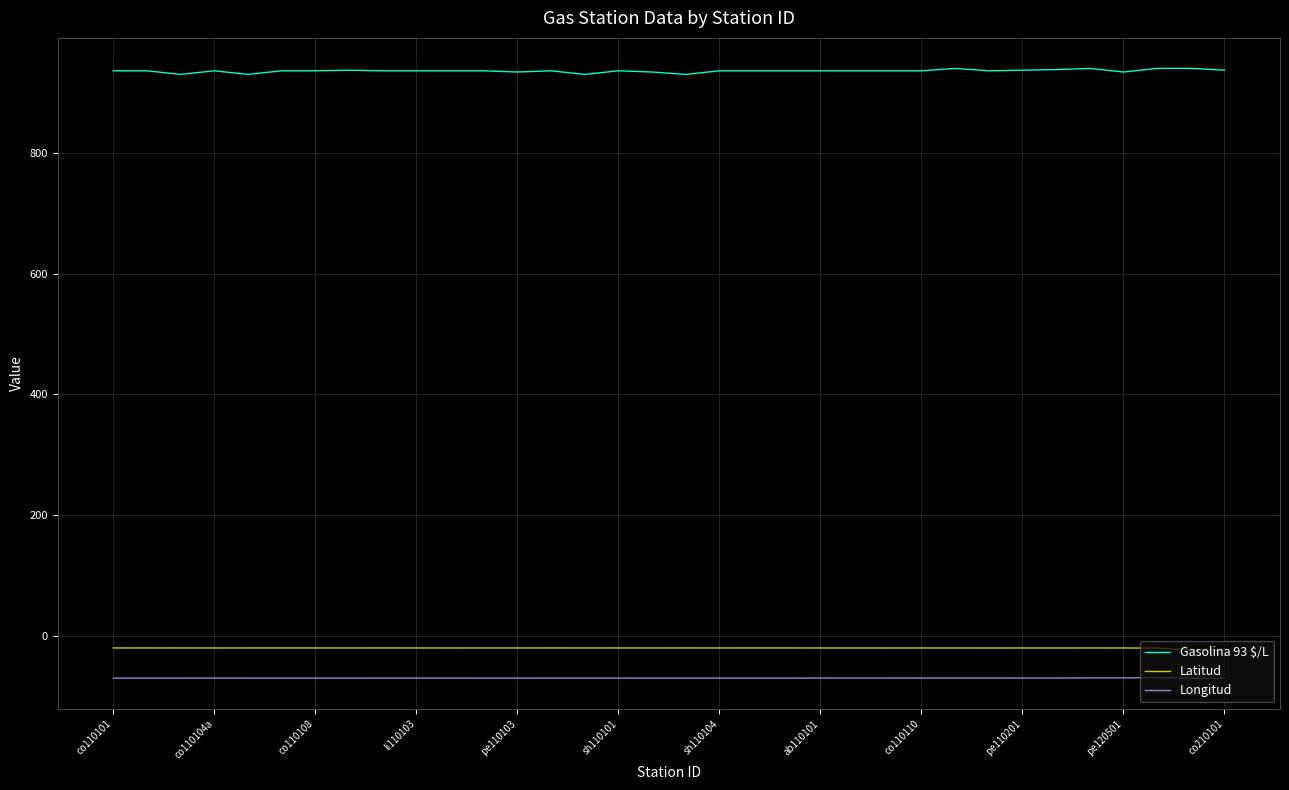

Which series has the largest total across all categories?

Gasolina 93 $/L